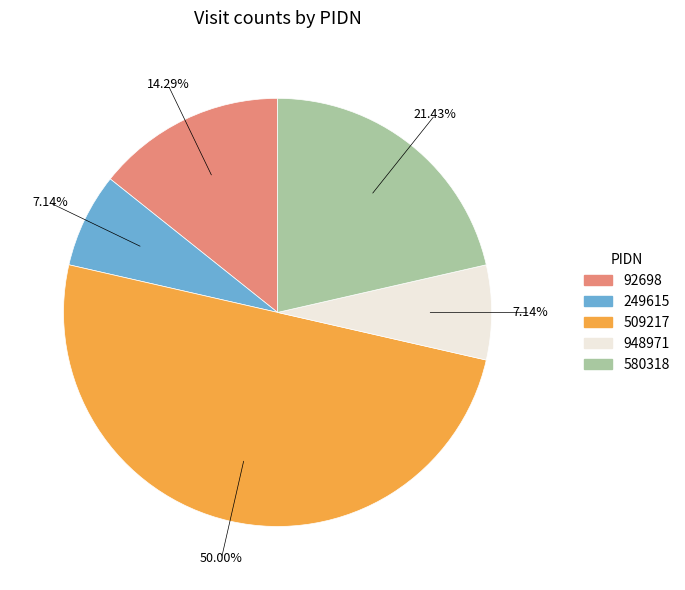

Approximately how many times larger is the value at 92698 compared to 509217?

0.3